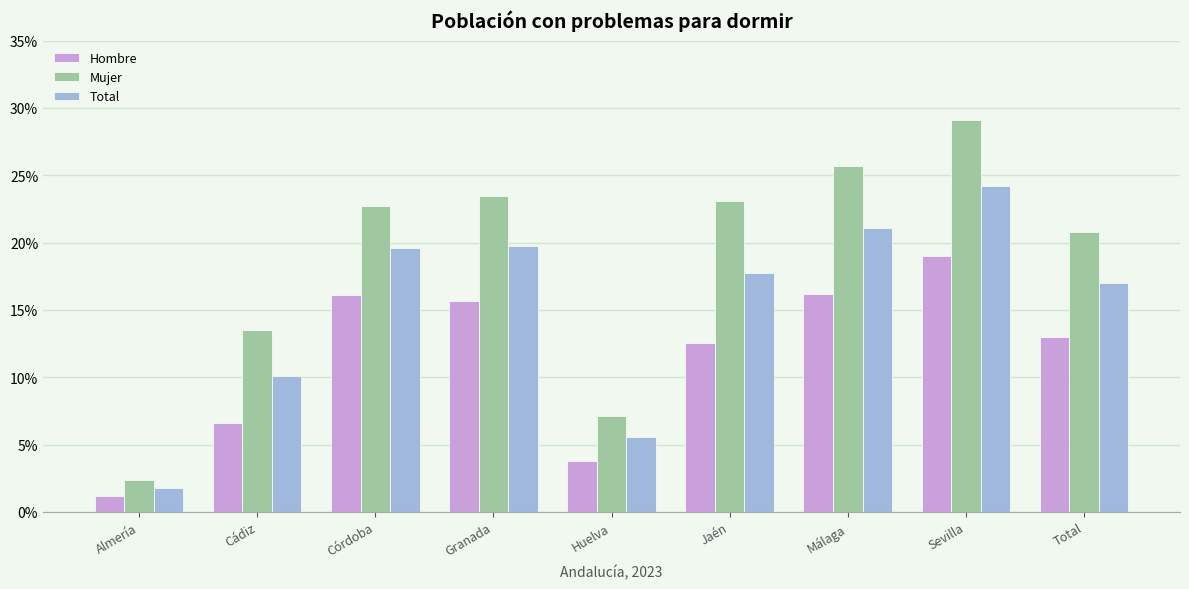

What is the total value across all series at Total?

0.5